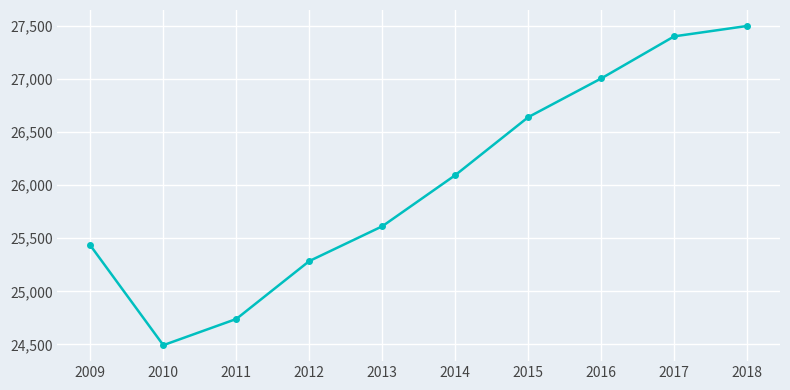

What is the value of the 8th point from the left?

27007